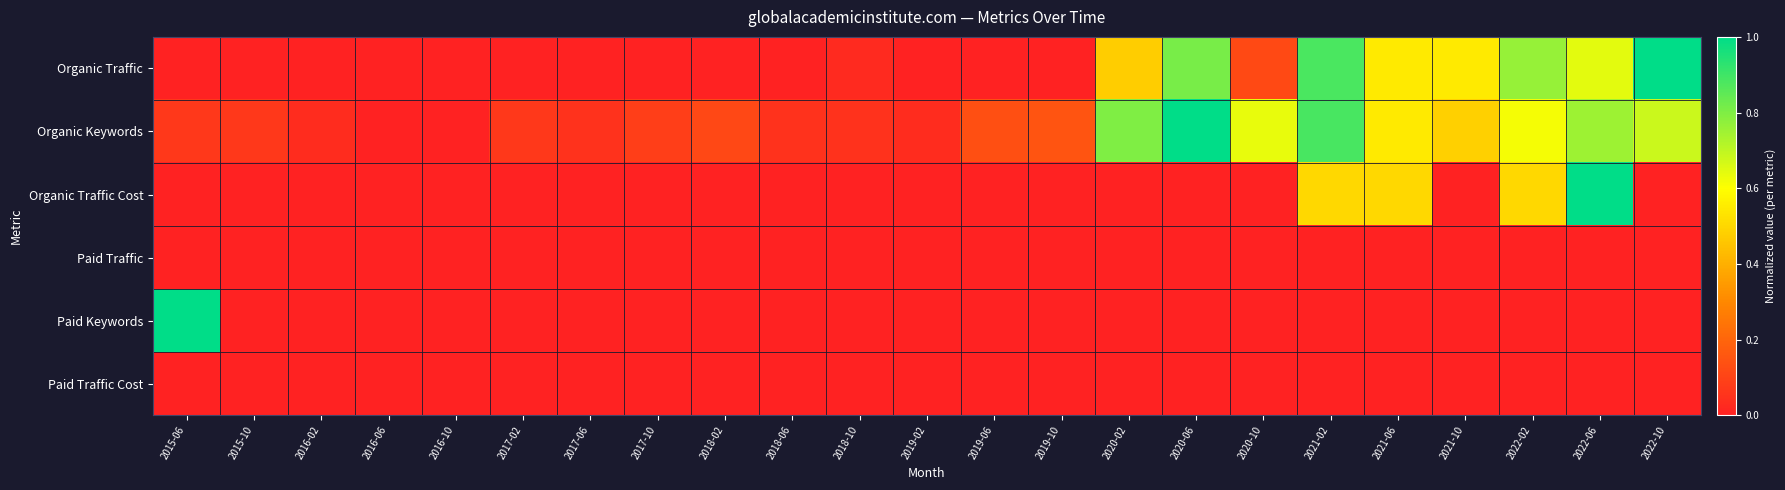

Between 2015-10 and 2016-10, which series saw the biggest shift?

Organic Keywords